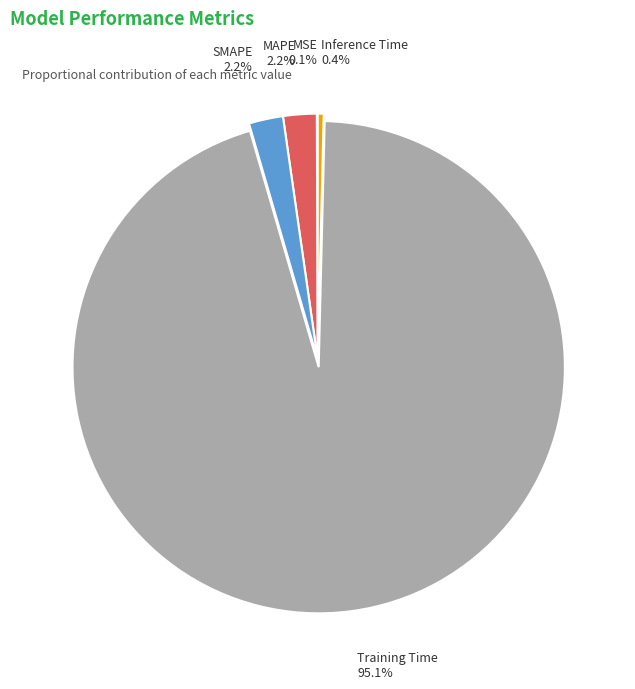

Combined, what portion of the pie is Training Time and Inference Time?

95.5%